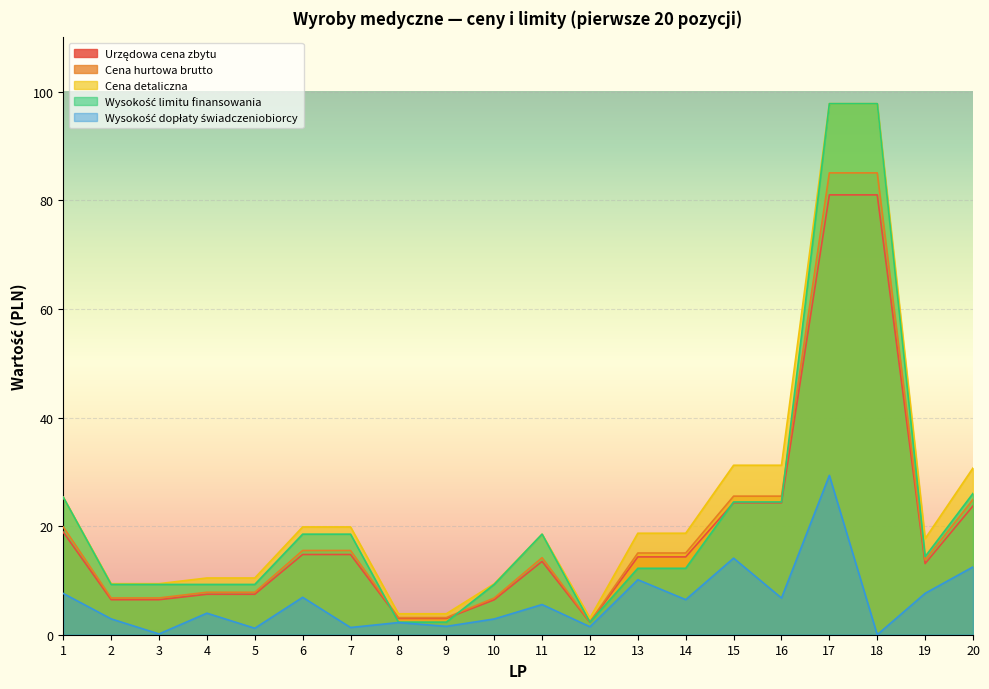

How many values in the Cena hurtowa brutto series exceed 15?

10